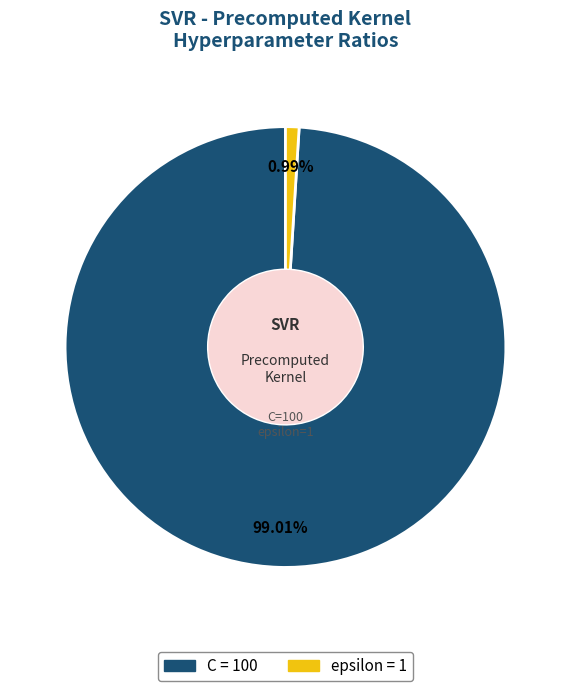

What percentage is the epsilon slice, to the nearest percent?

1%